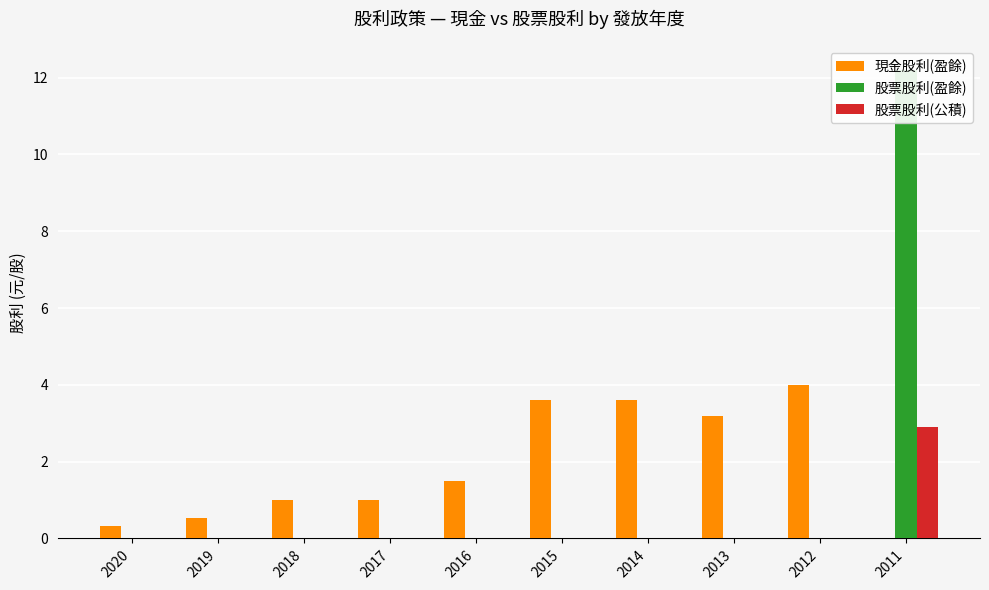

List the series in order of their overall mean, highest first.

現金股利(盈餘), 股票股利(盈餘), 股票股利(公積)